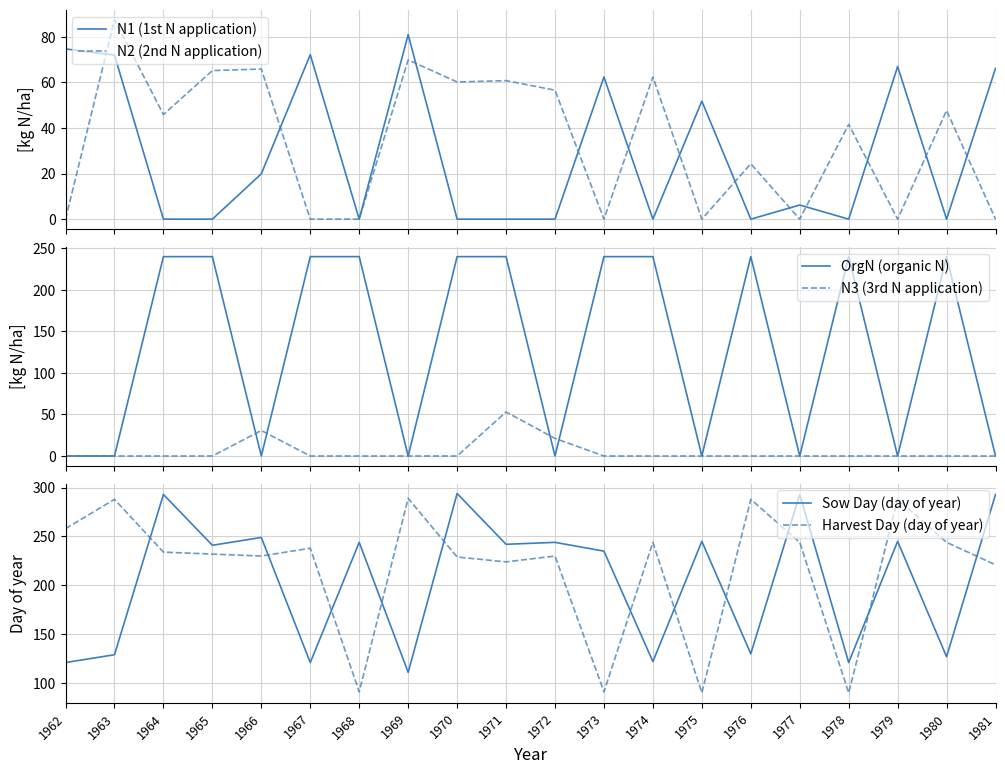

What is the value of the Harvest Day (day of year) point at the 7th from the left?

91.0